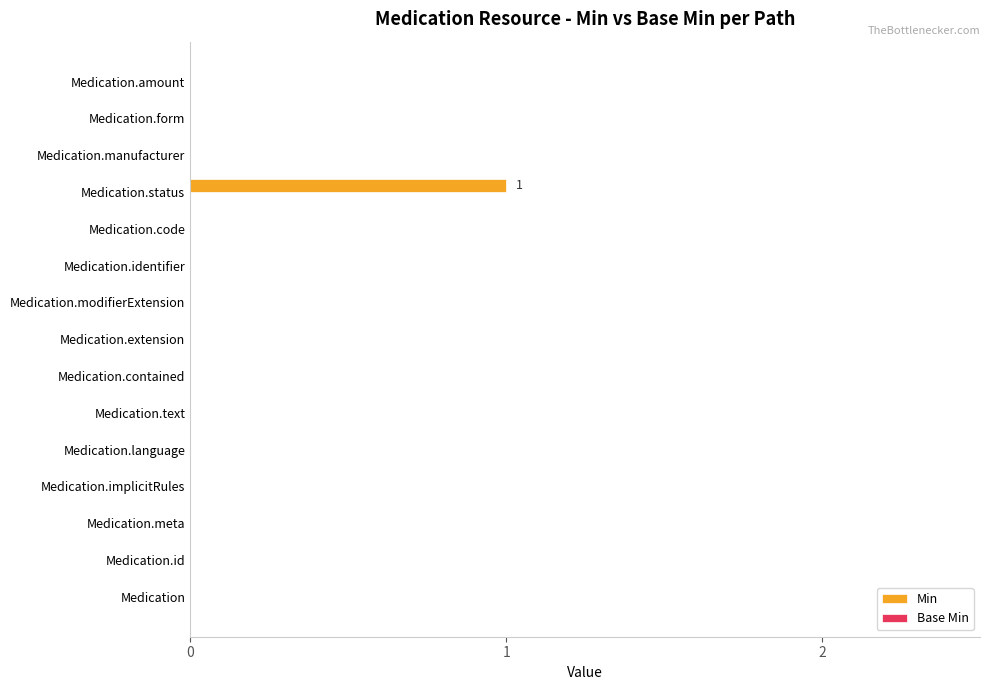

Which label corresponds to the largest value in the chart?

Medication.status